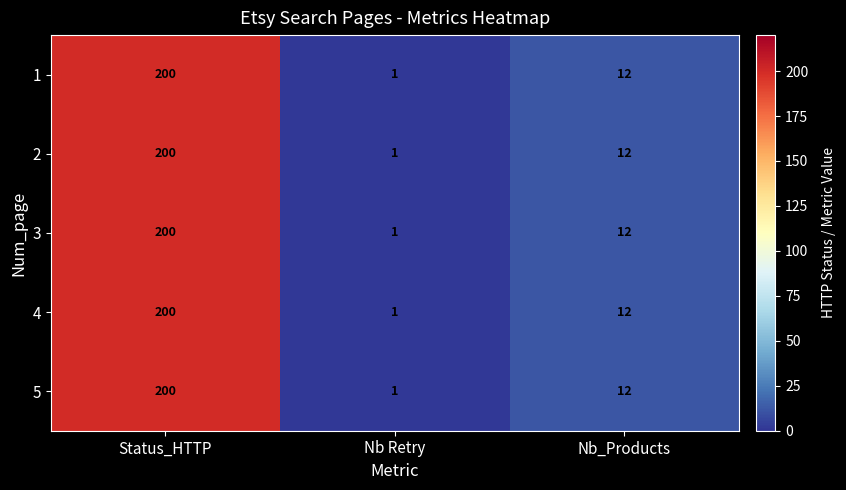

Is it true that 3 equals 0 at Nb Retry?

False